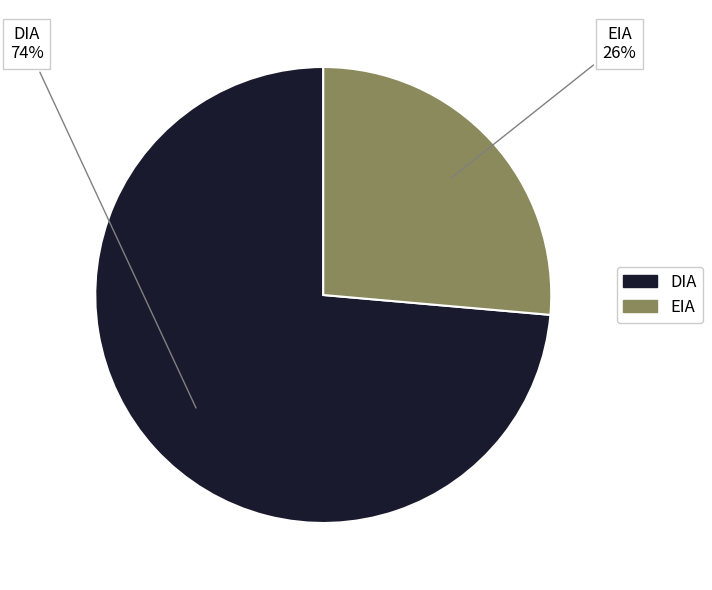

Is the sum of DIA and EIA greater than half?

Yes